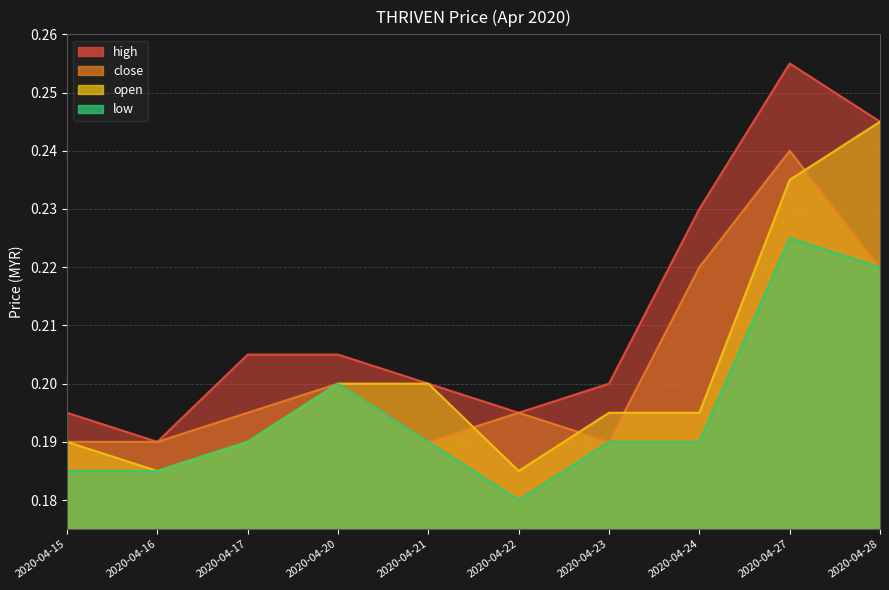

True or false: open and high intersect in this chart.

False